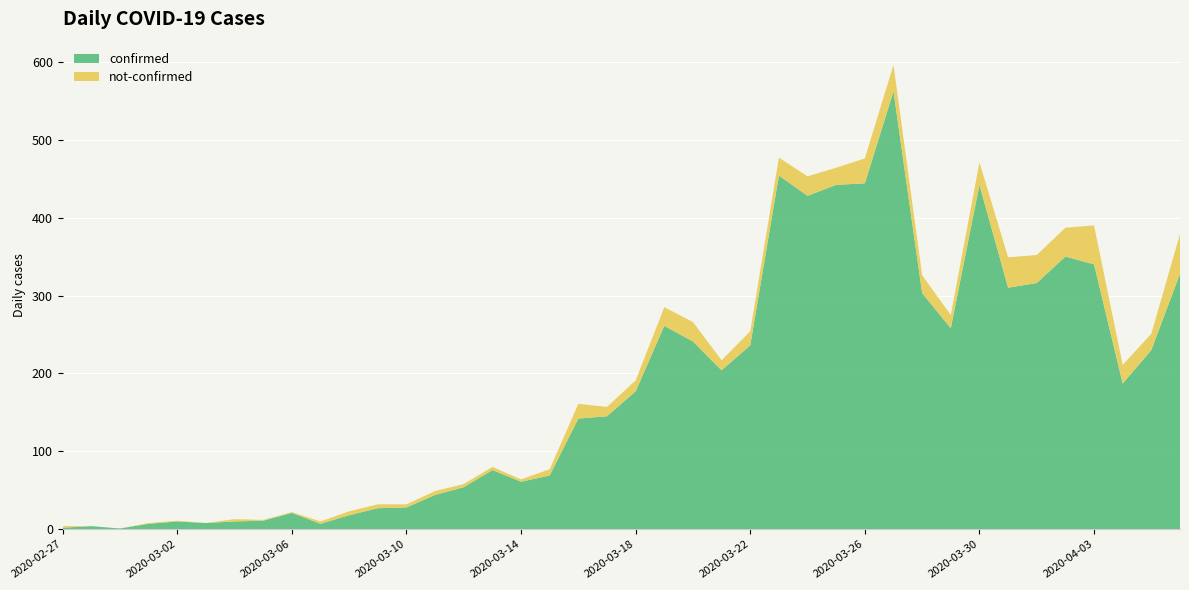

Reading left to right, list all the values displayed in this chart.

confirmed: 2	4	1	7	10	8	10	11	21	7	18	27	28	44	54	76	61	69	142	145	177	261	241	204	236	454	428	442	444	562	303	258	442	310	316	350	340	187	230	328
not-confirmed: 2	0	0	1	1	0	3	1	1	3	5	5	4	5	4	4	3	8	19	12	14	24	25	13	18	23	25	22	32	34	23	17	29	39	36	37	50	24	21	51